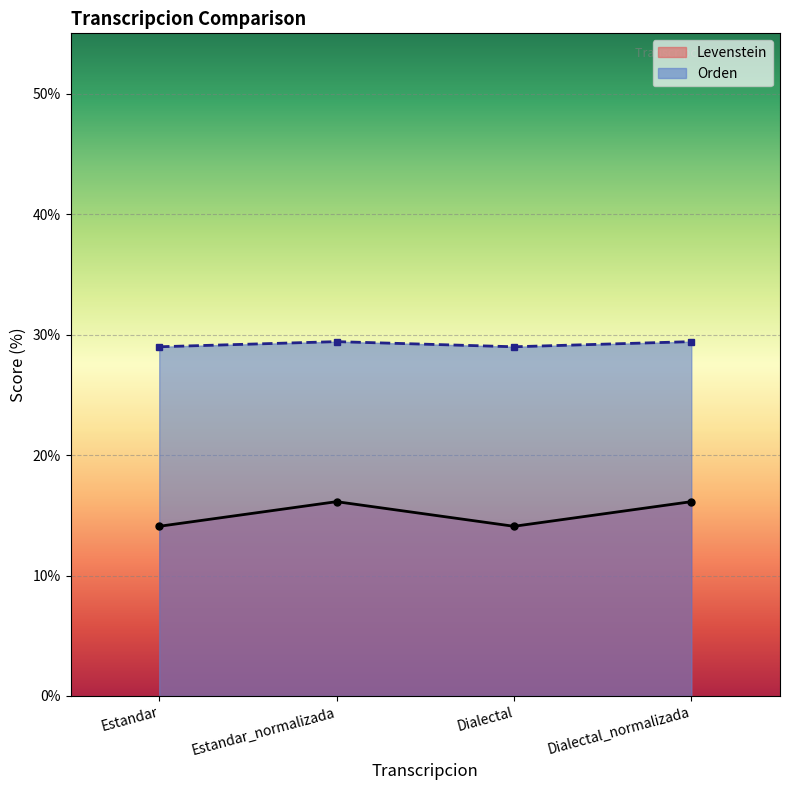

At which label does Orden reach its peak?

Estandar_normalizada